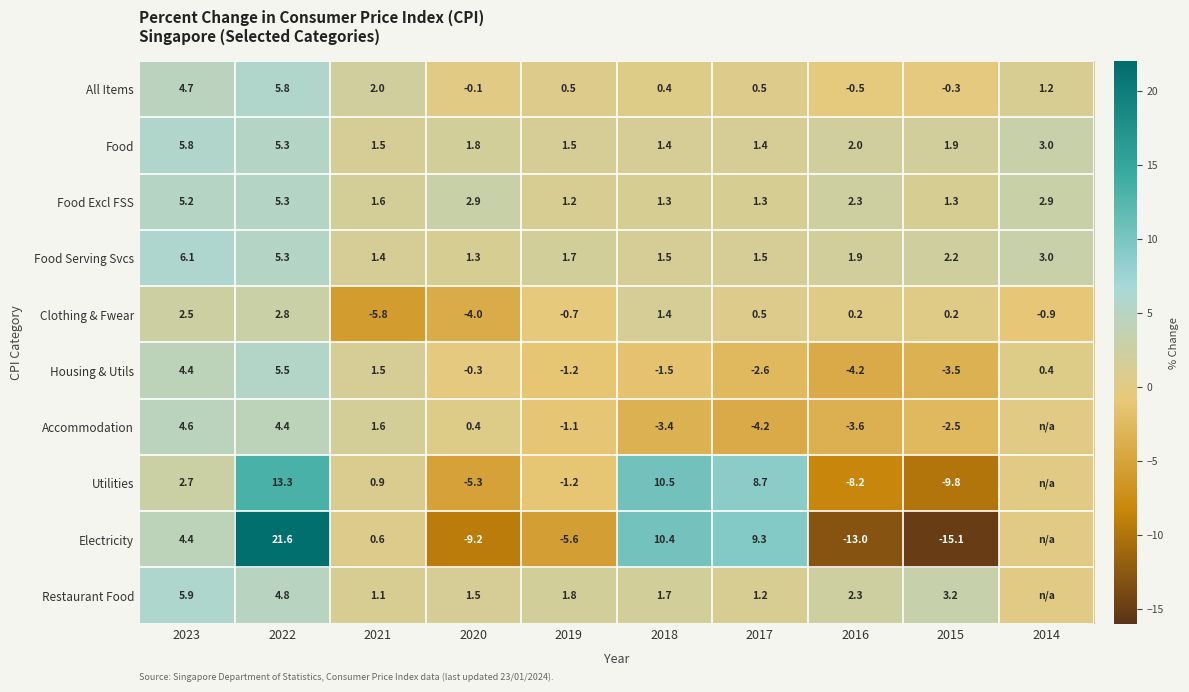

What is the difference between the maximum and second lowest values in the Housing & Utils series?

9.0